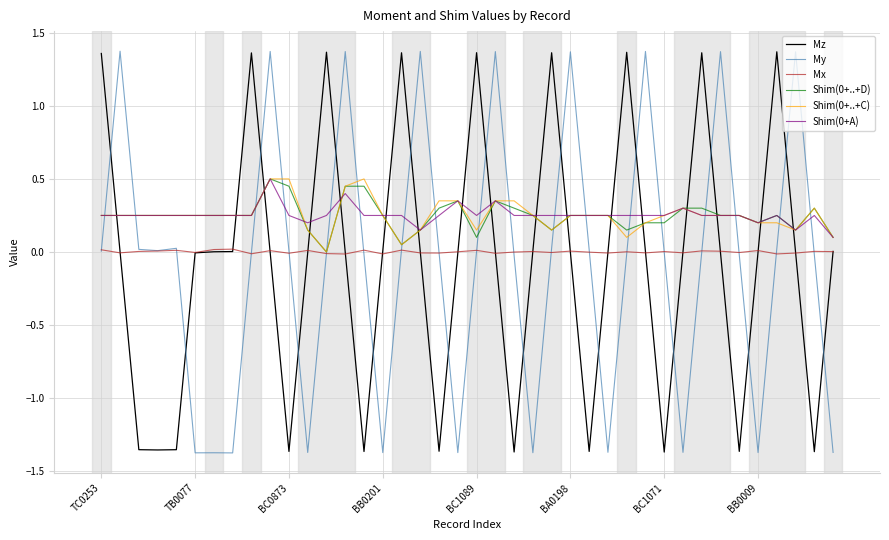

How many series are shown in this chart?

6